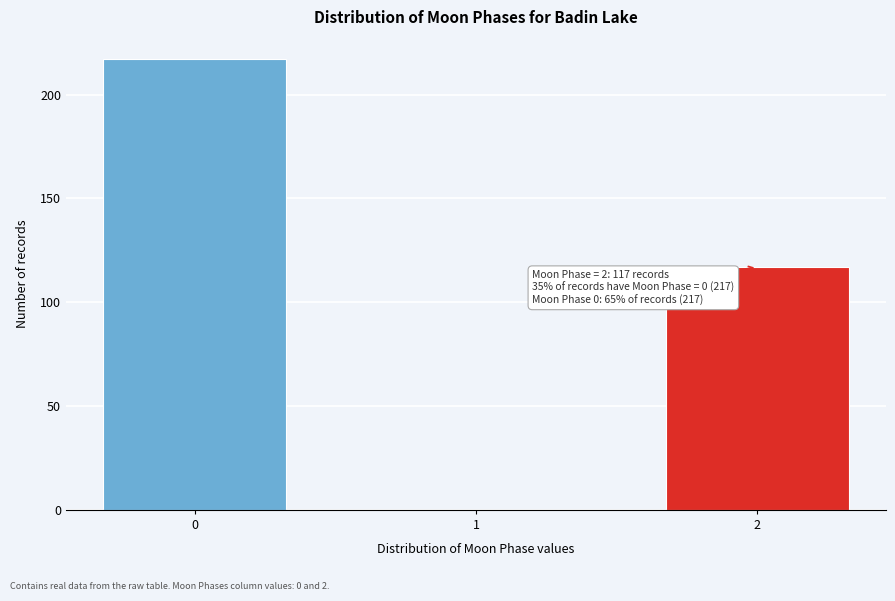

Reading right to left, what are all the values shown in this chart?

2=117	1=0	0=217